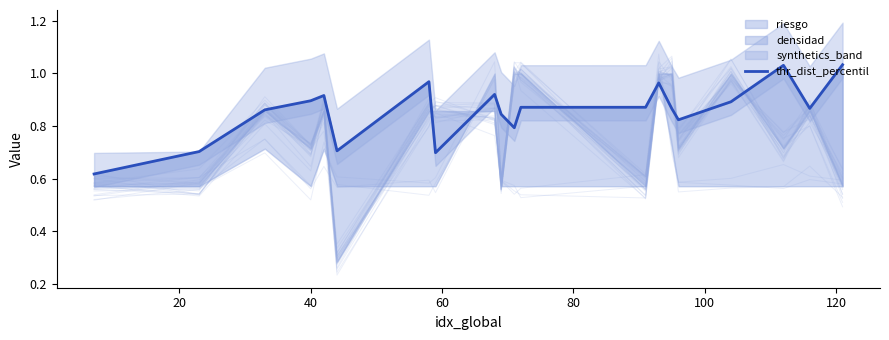

How many lines are shown in the chart?

1